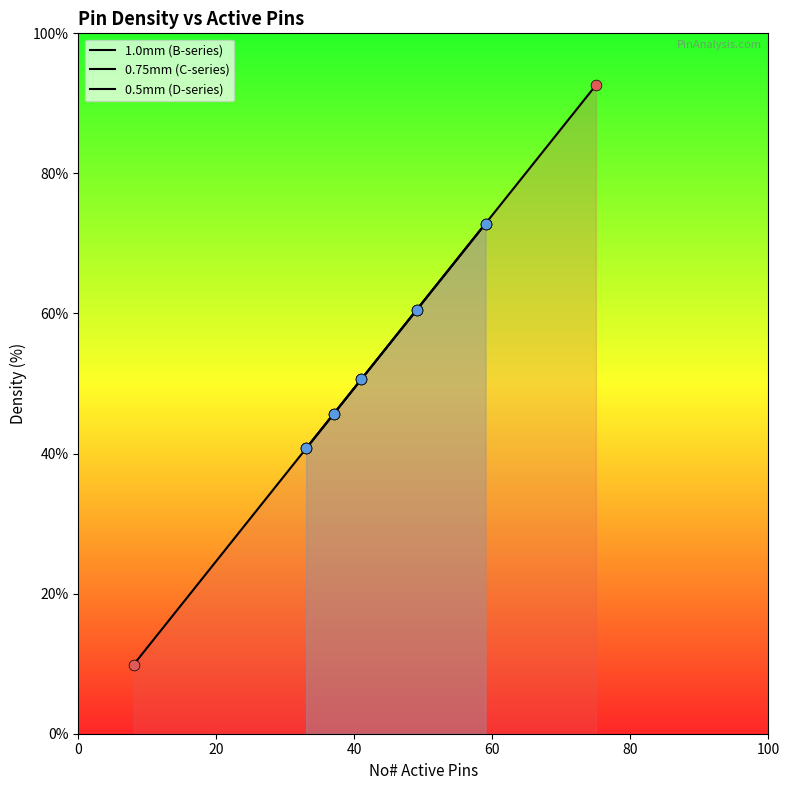

Is the value of No# active pins at C5 greater than the value of Density at B1?

Yes